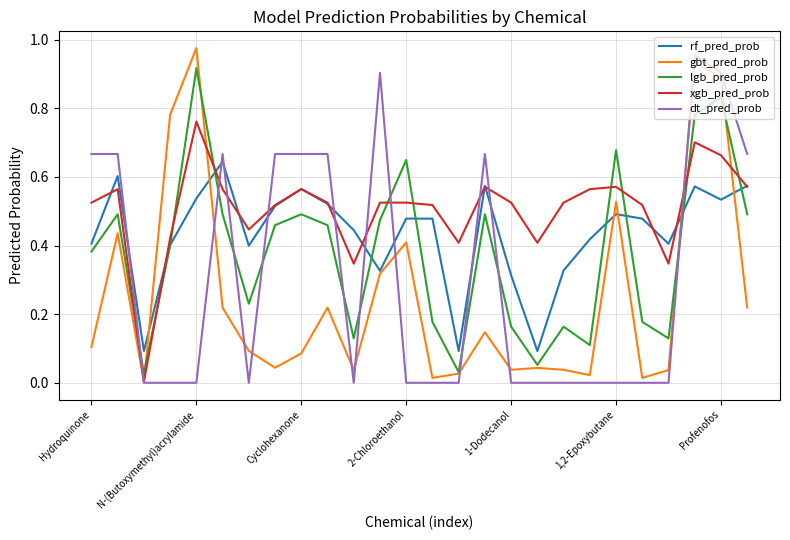

Which series has the largest total across all categories?

xgb_pred_prob